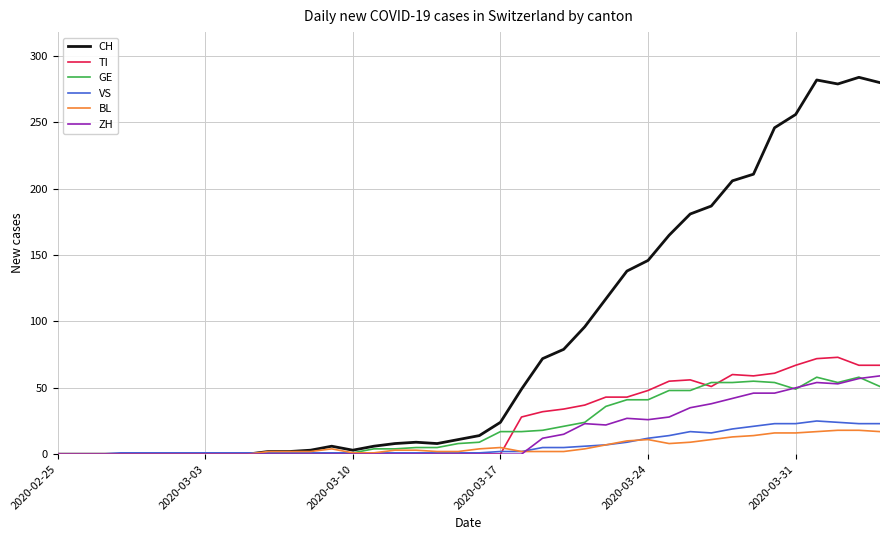

Which series has the largest total across all categories?

CH